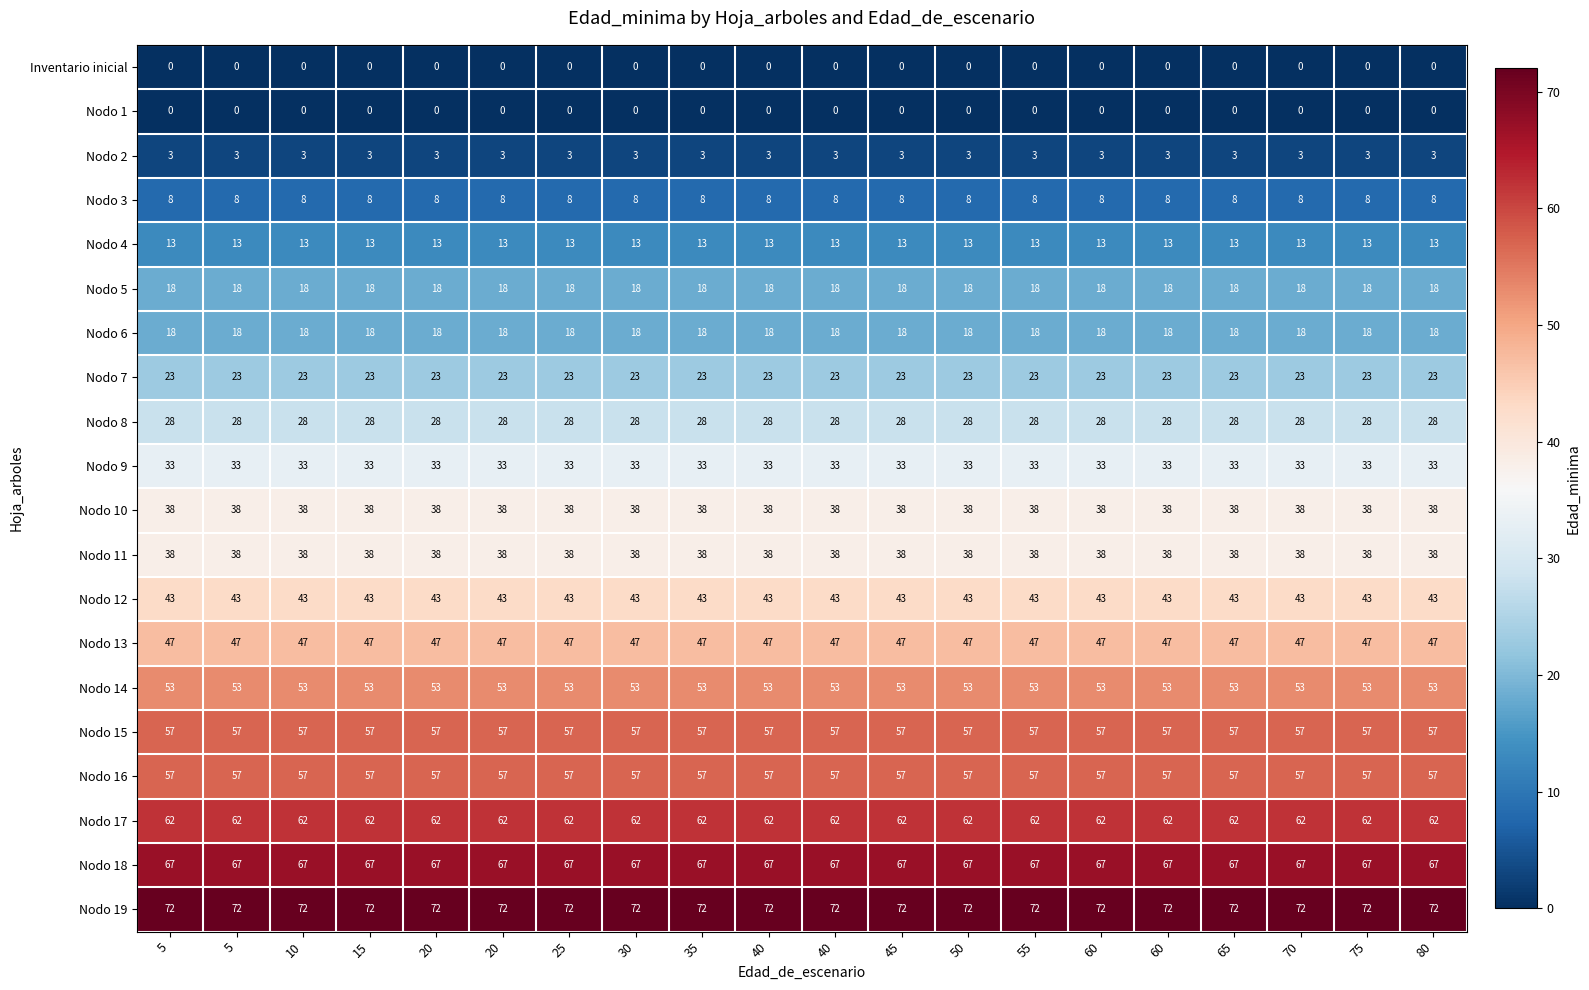

How many categories are shown in the chart?

20